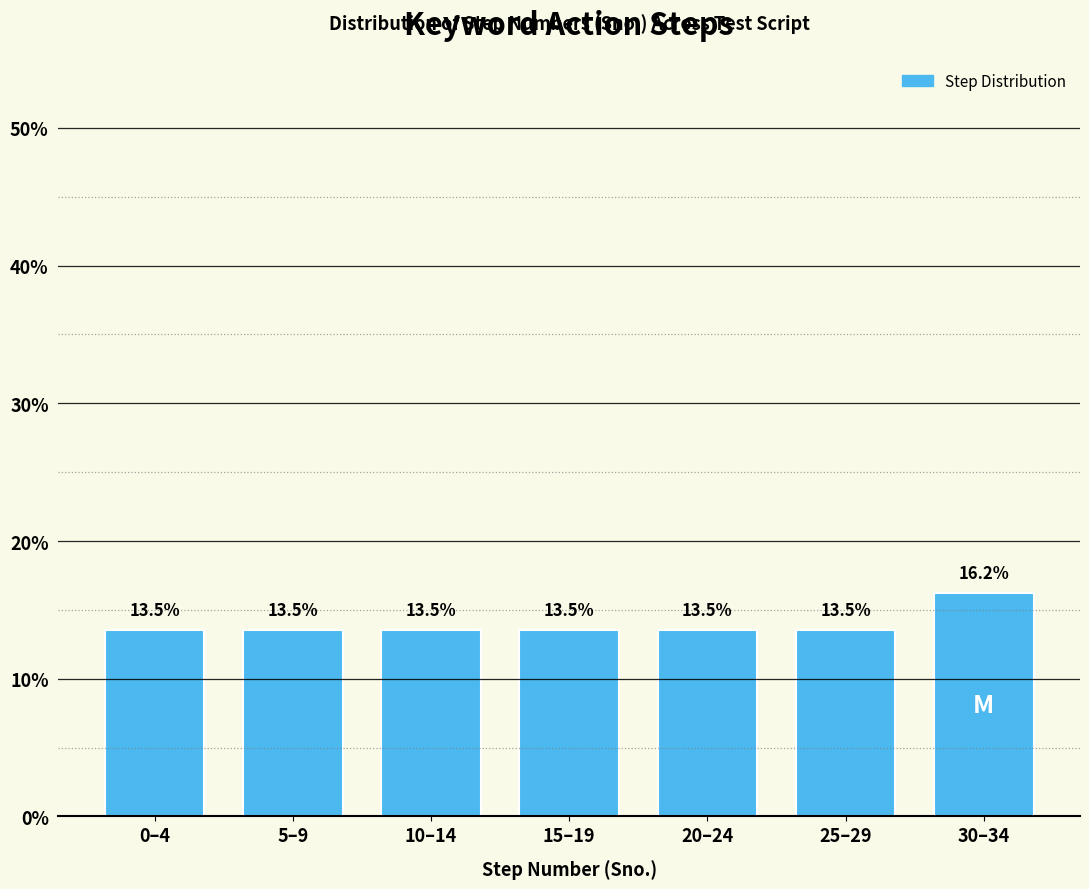

Reading left to right, transcribe all the data shown in this chart.

0–4=13.5	5–9=13.5	10–14=13.5	15–19=13.5	20–24=13.5	25–29=13.5	30–34=16.2